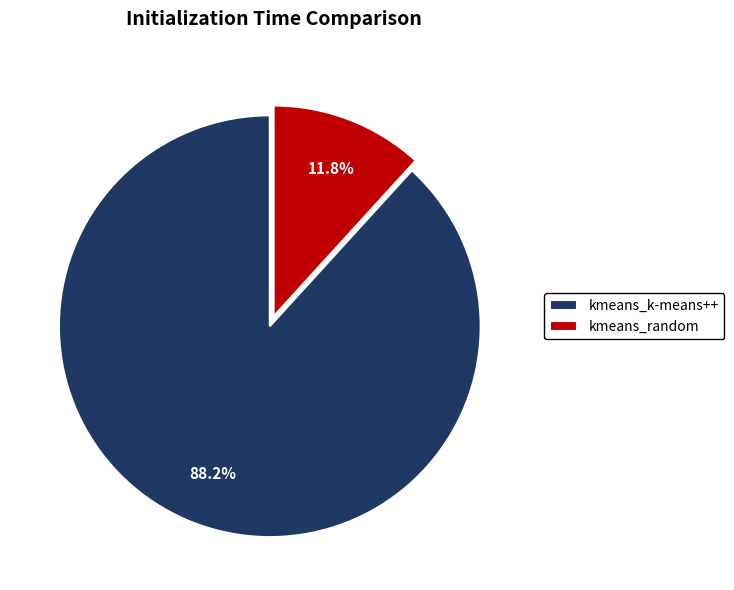

To the nearest percent, what percentage of the pie is kmeans_k-means++?

88%